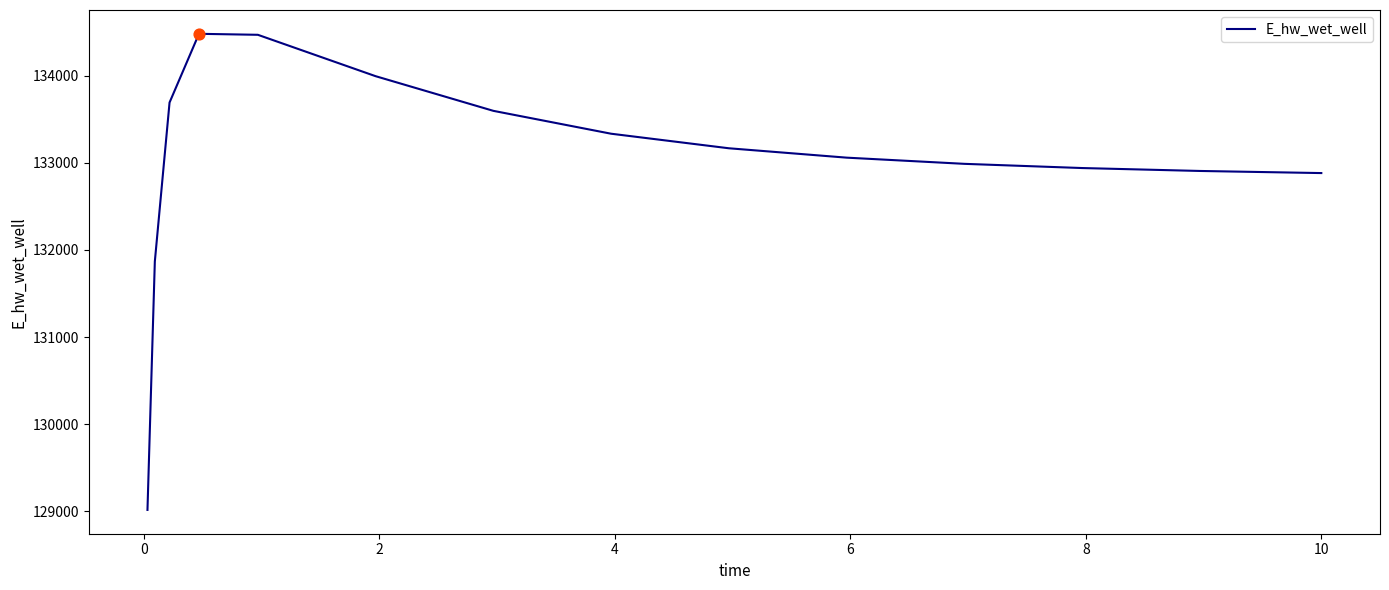

What is the smallest value displayed?

129016.0